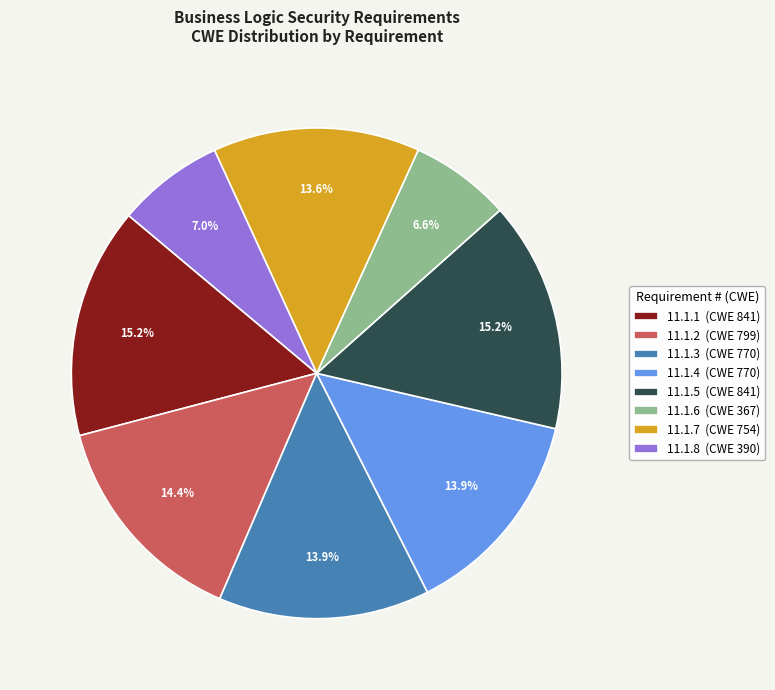

To the nearest percent, what percentage of the pie is 11.1.5?

15%